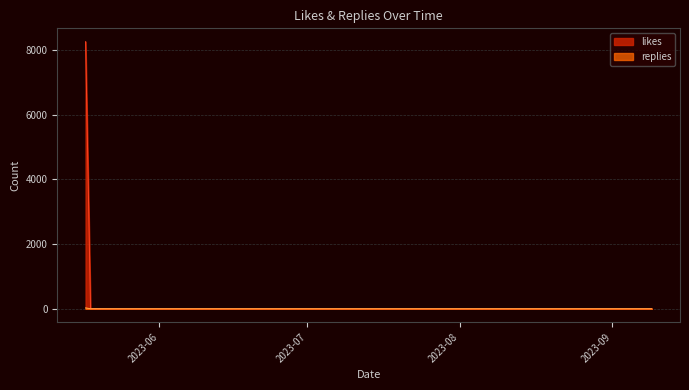

At which category is the sum across all series the highest?

2023-5-17